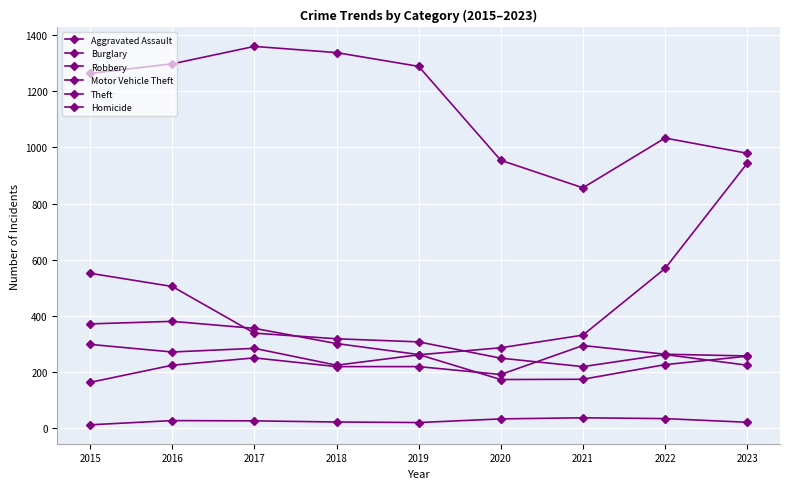

How many categories are shown in the chart?

9